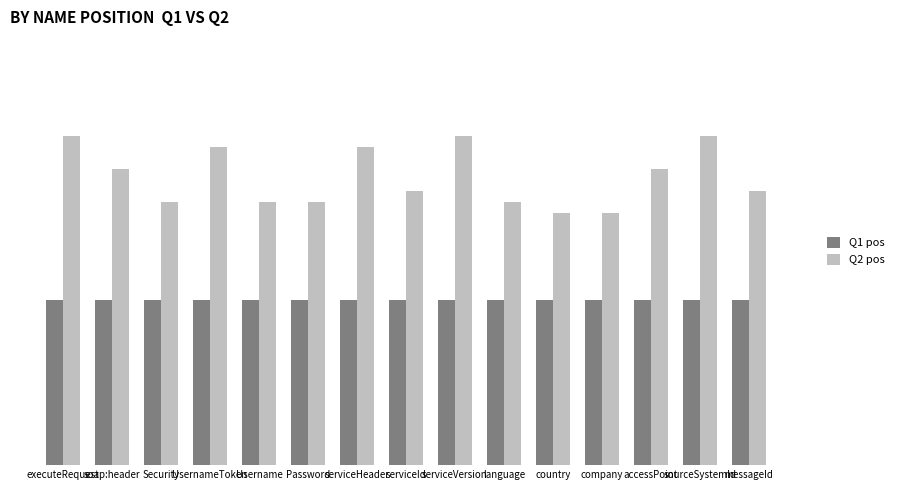

What is the greatest value displayed?

30